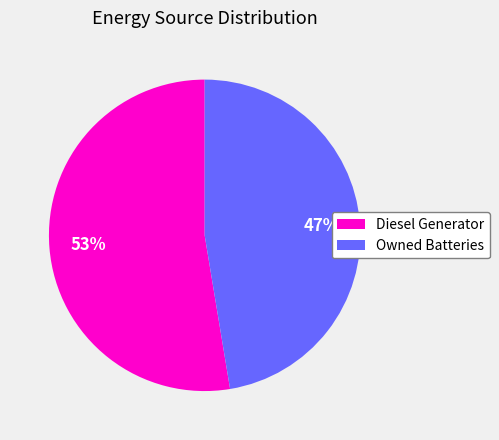

To the nearest percent, what is the average slice percentage?

50%